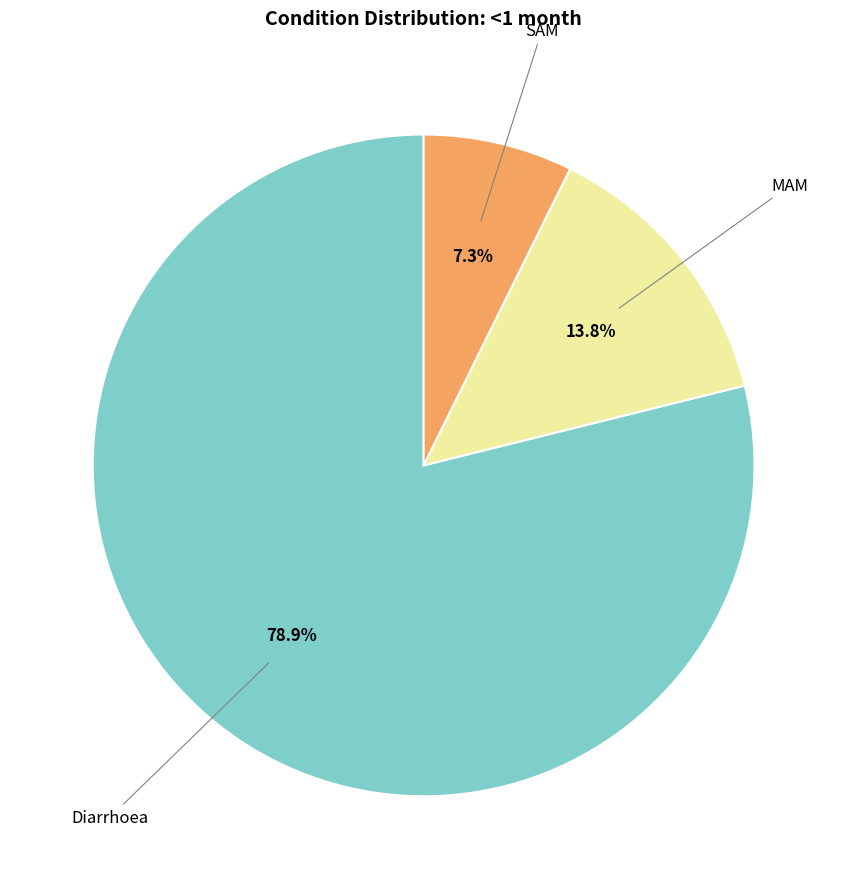

Is there a majority slice in this chart?

Yes